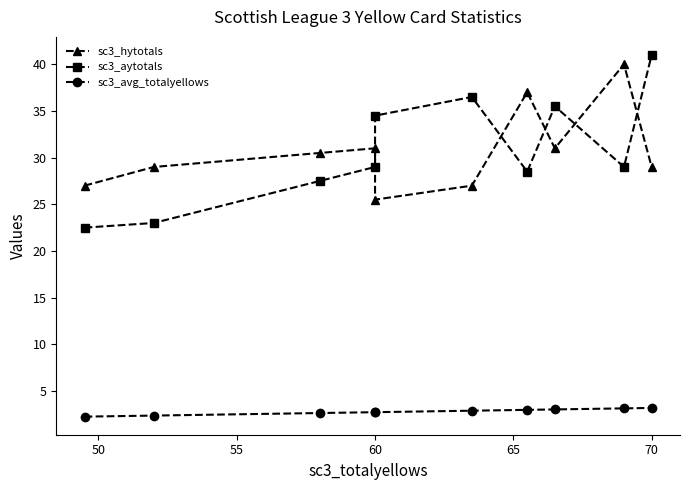

What is the sum of all sc3_avg_totalyellows values?

27.9